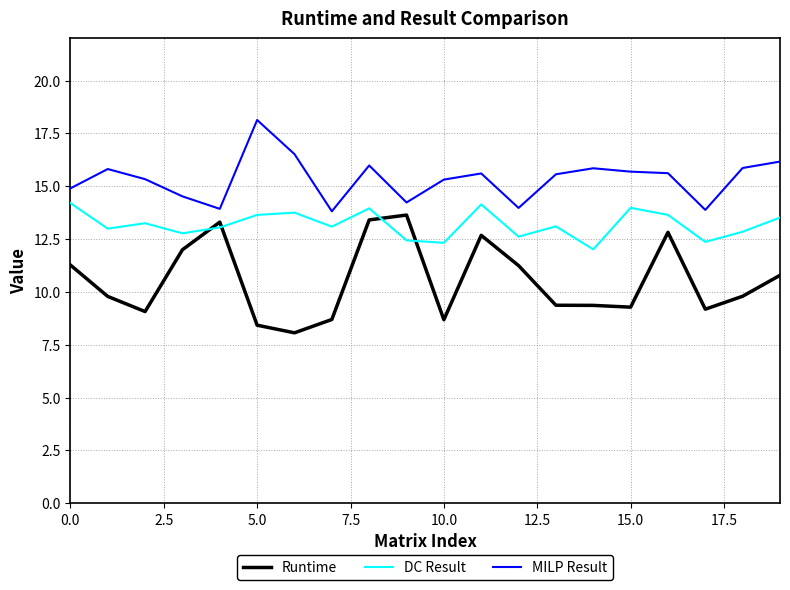

What is the average value of the Runtime series?

10.5